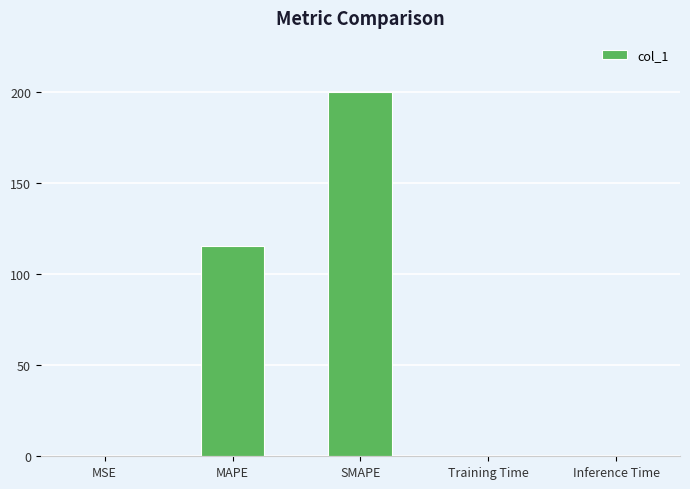

What is the difference between the values at Inference Time and MAPE?

115.4